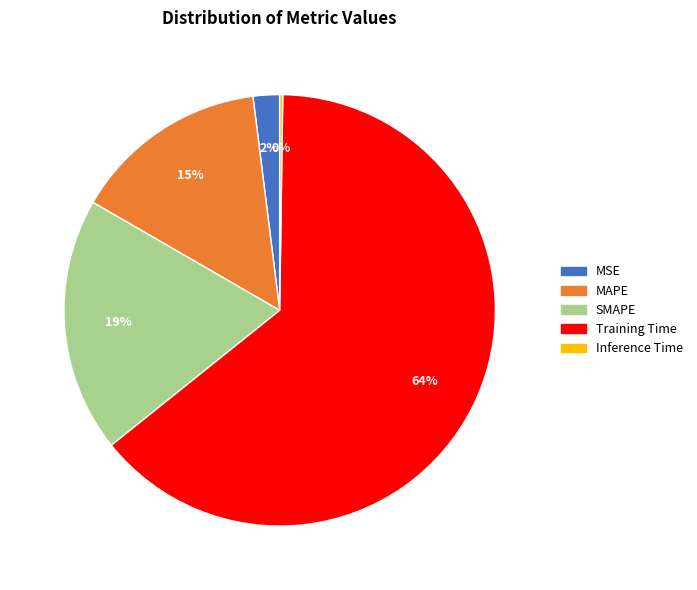

Is it true that Training Time is 58% of the pie?

False